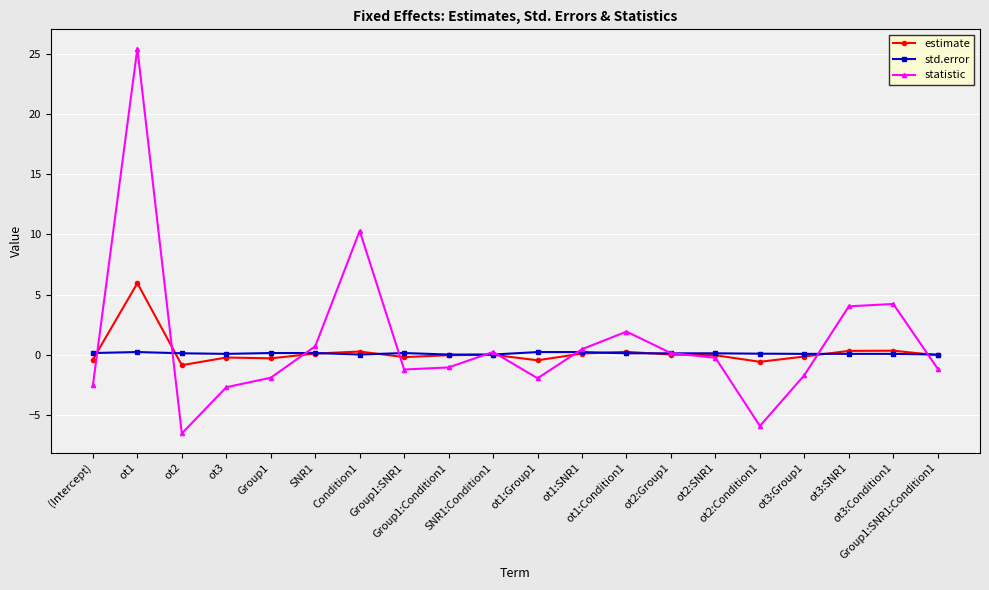

What is the difference between the maximum and second lowest values in the estimate series?

6.5